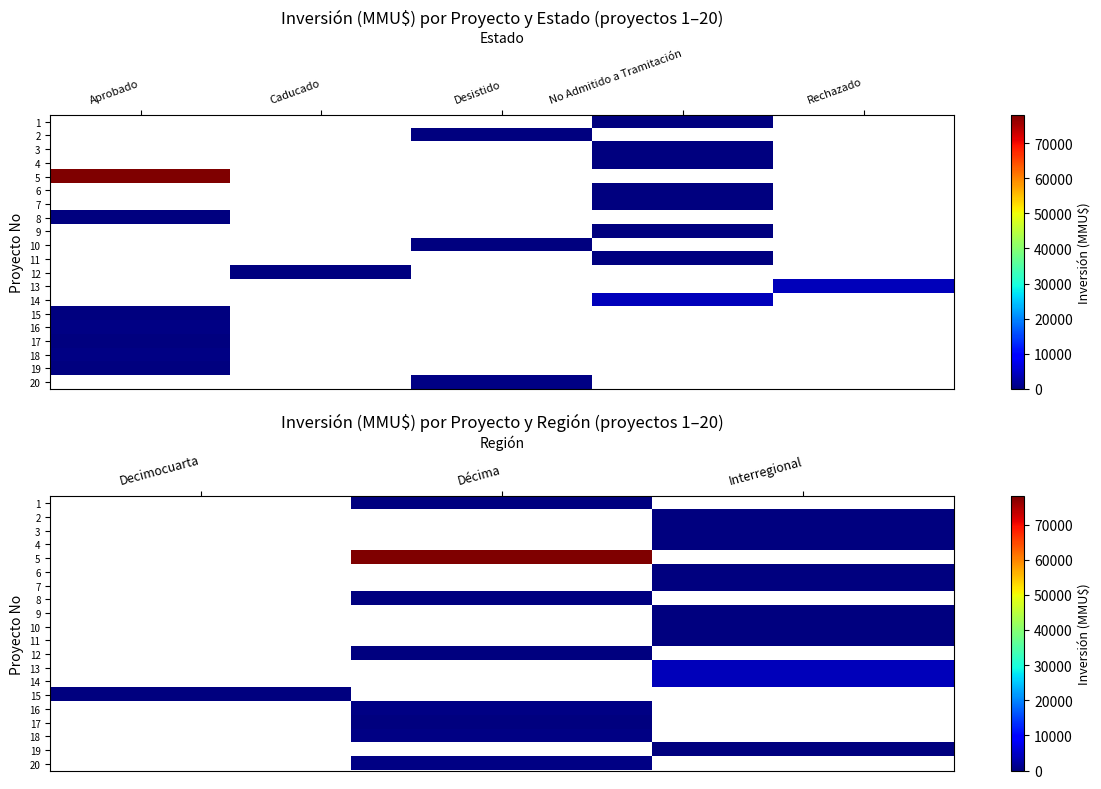

Which category has the lowest value in the 8 series?

Decimocuarta